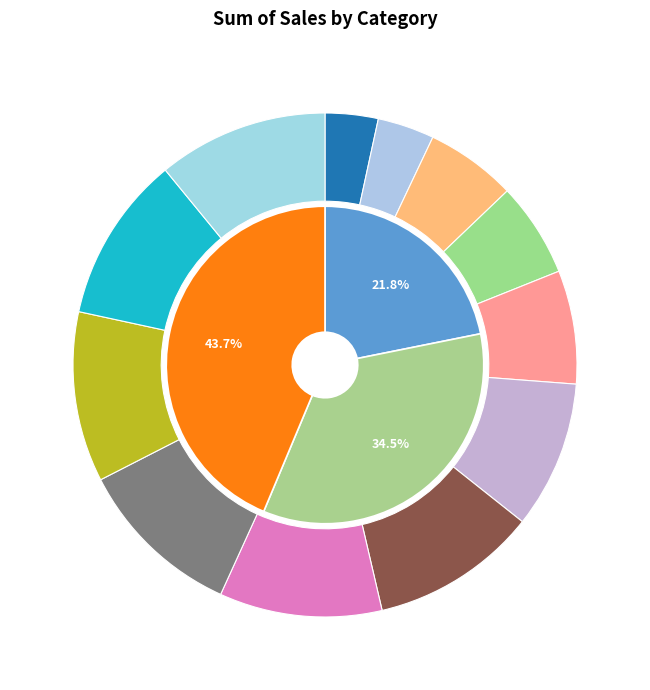

Which slice is the largest?

December